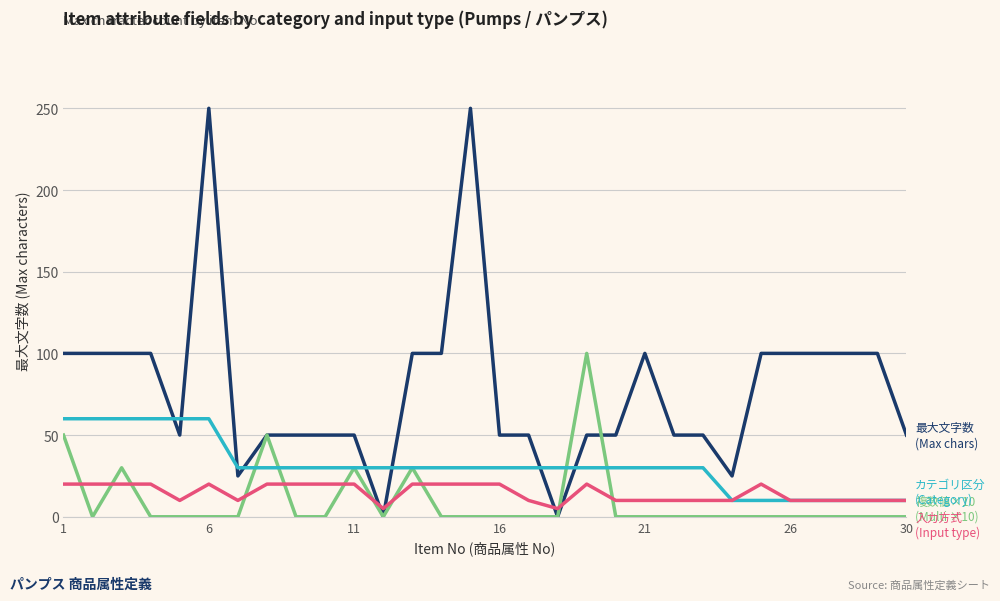

What is the greatest value displayed?

250